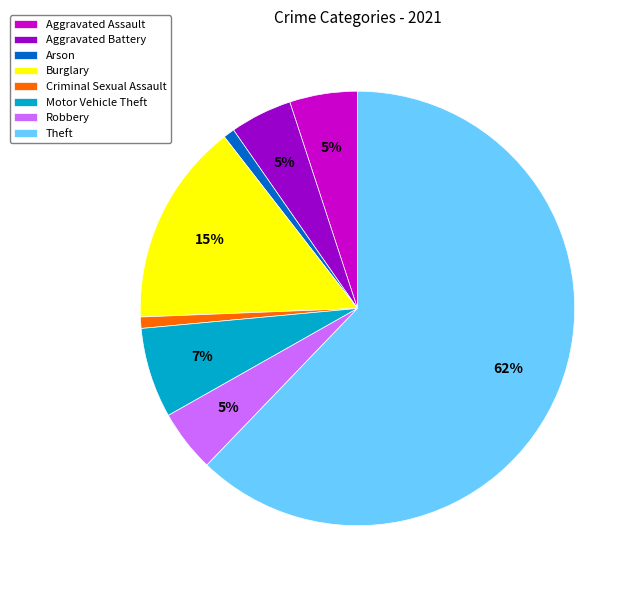

Count the number of slices in the pie.

8